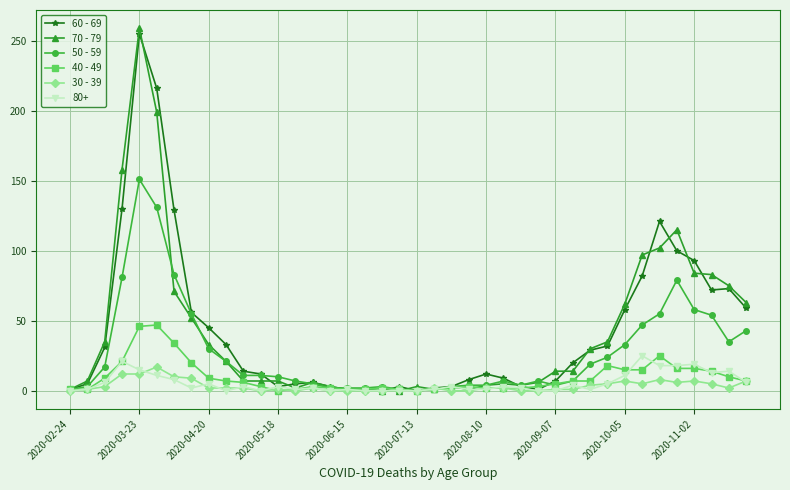

What is the maximum value shown in the chart?

259